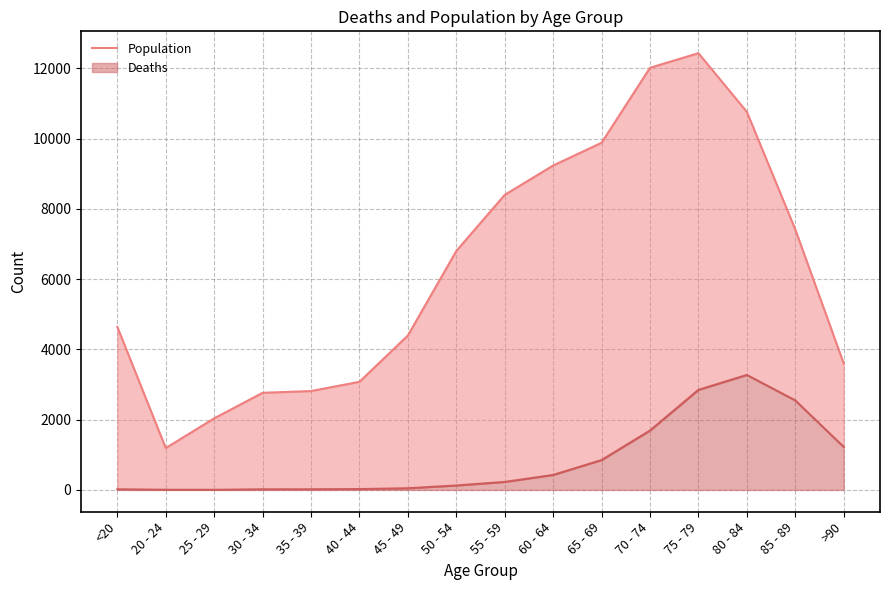

Where does the Deaths series first go above 227?

60 - 64